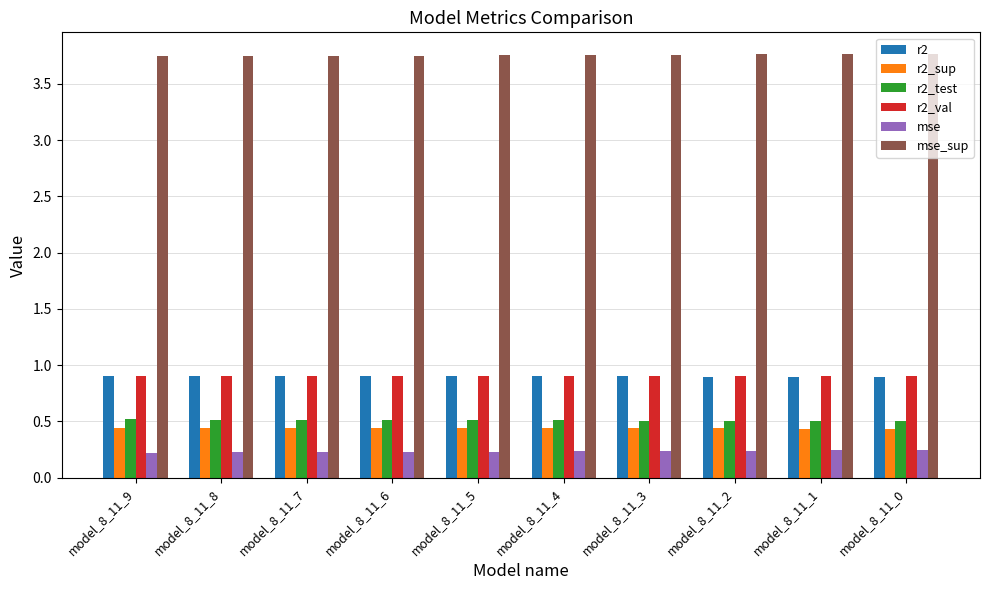

Count the r2_sup values in the range 0 to 1.

10